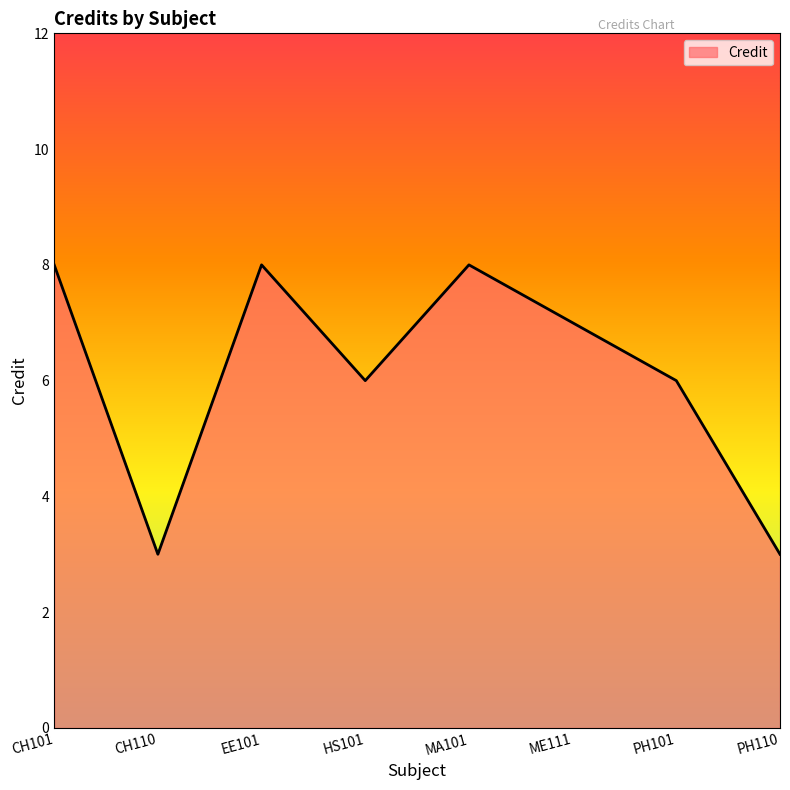

What is the difference between the maximum and minimum values?

5